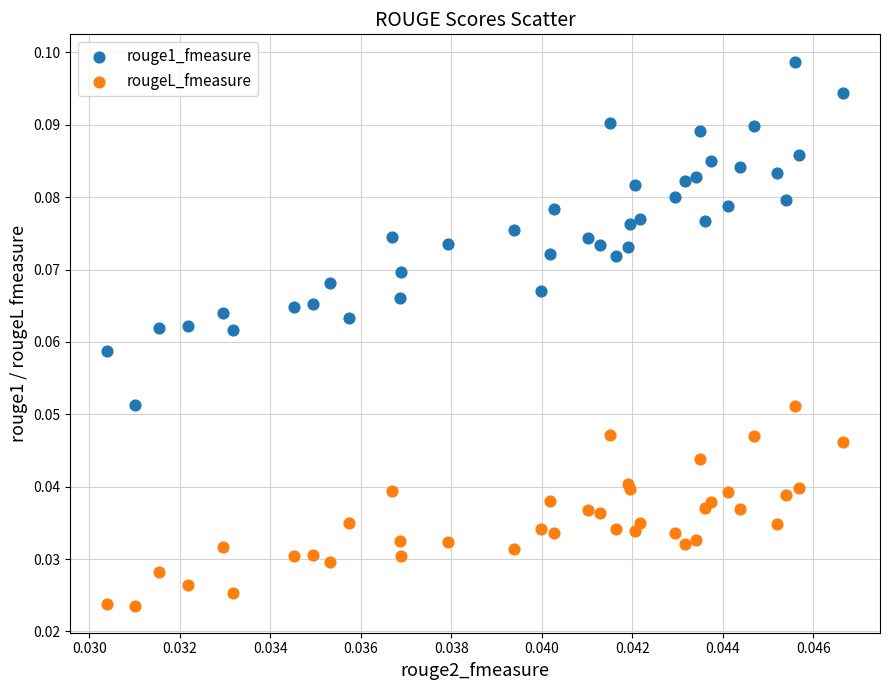

Which series contains the highest Y value?

rouge1_fmeasure